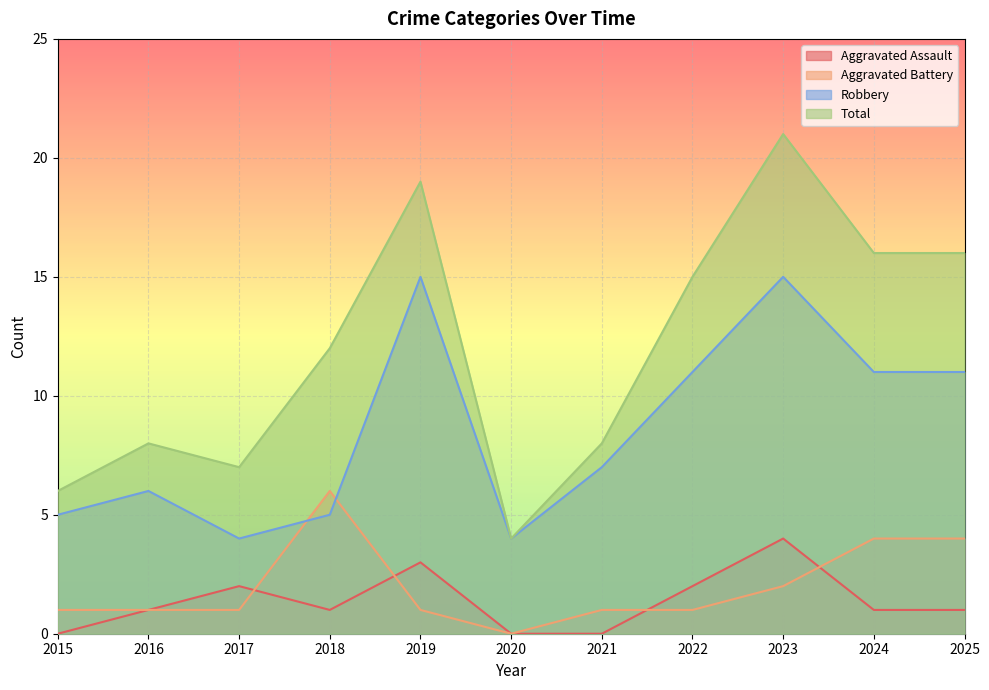

The Aggravated Battery series shows 0 at 2015. True or false?

False